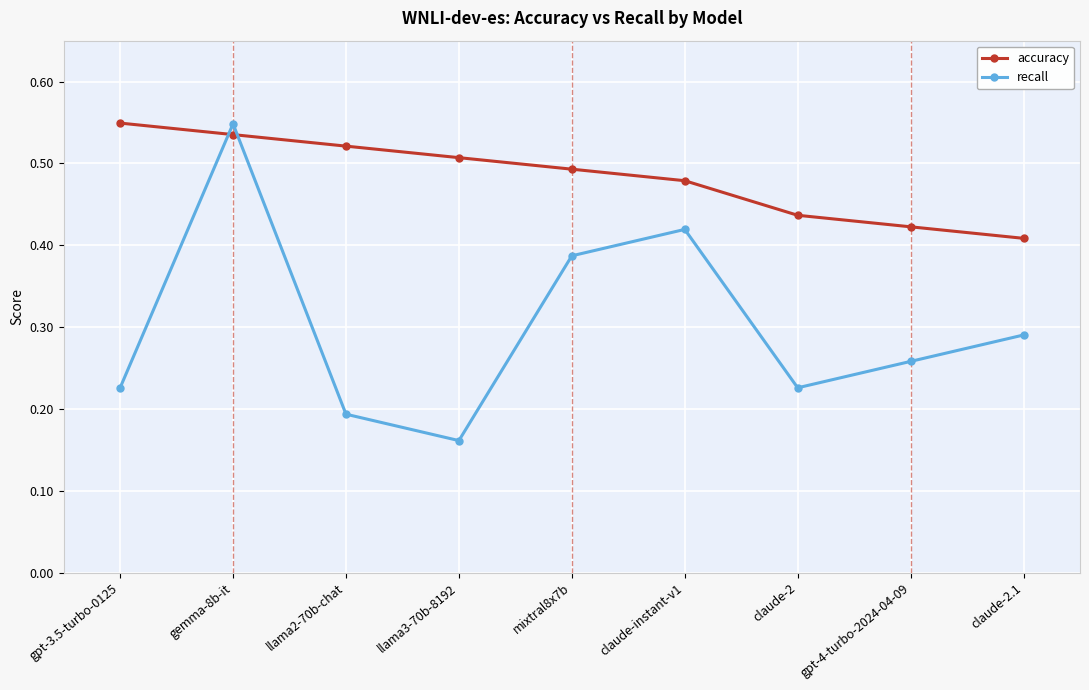

Is the value of recall at claude-2.1 greater than the value of accuracy at claude-2?

No